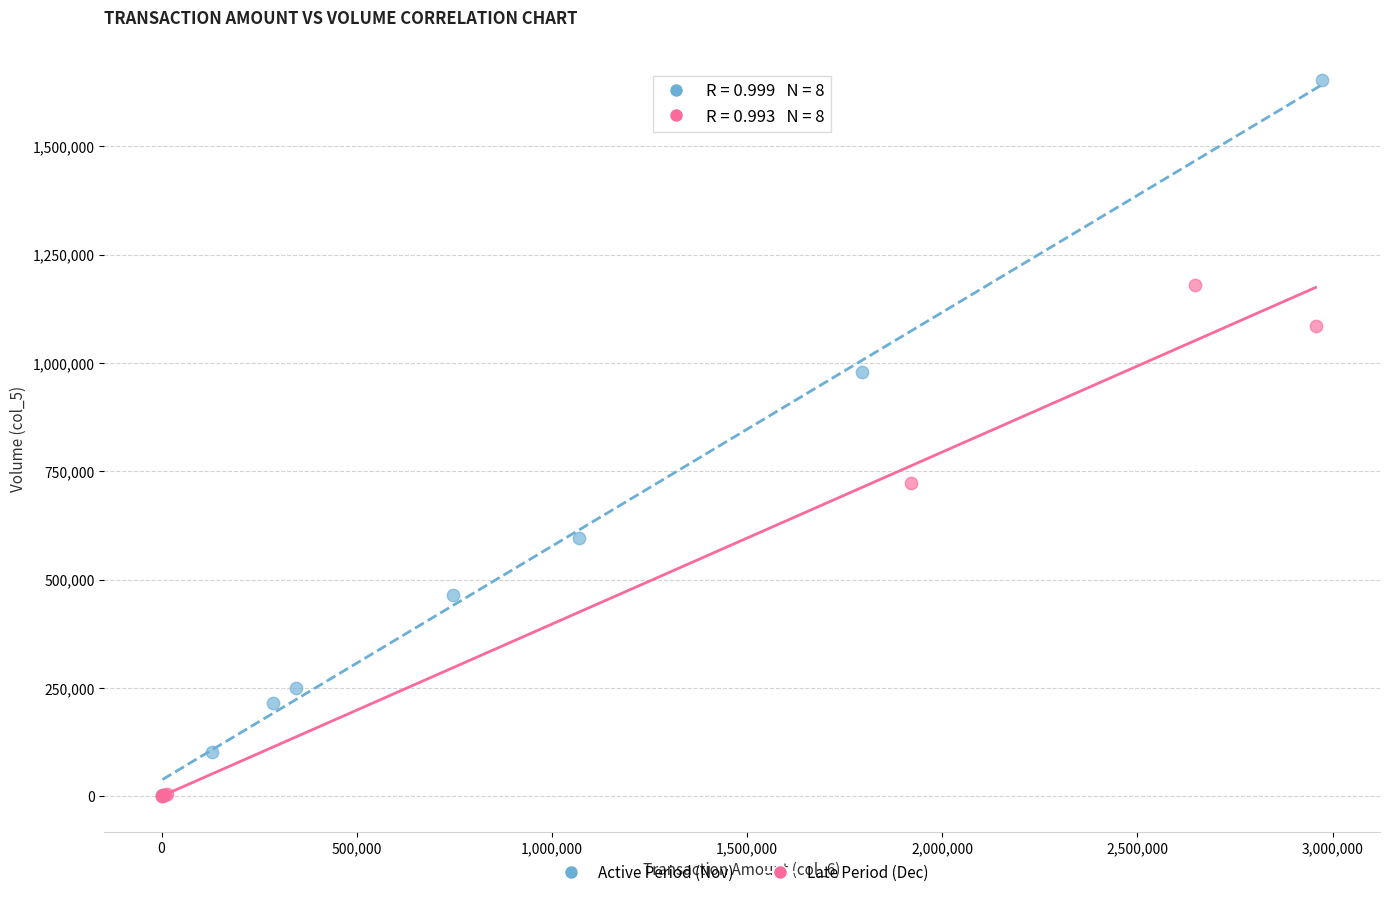

Which series has the widest spread of Y values?

Active Period (Nov)